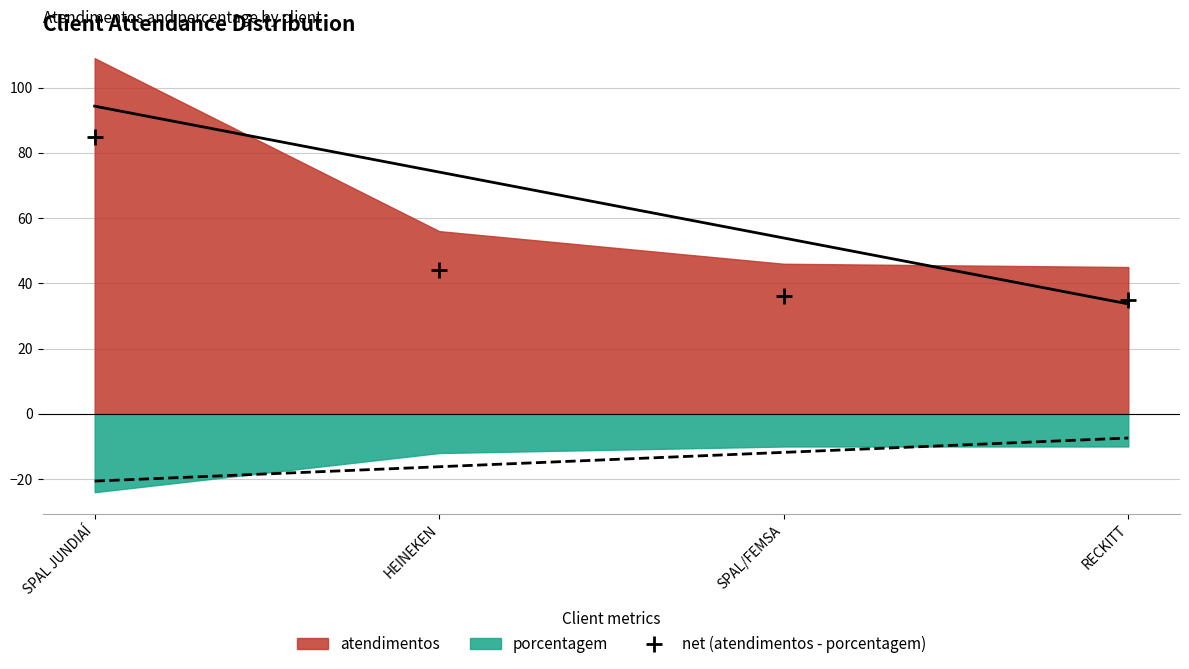

Which has a higher value, HEINEKEN or SPAL JUNDIAÍ?

SPAL JUNDIAÍ